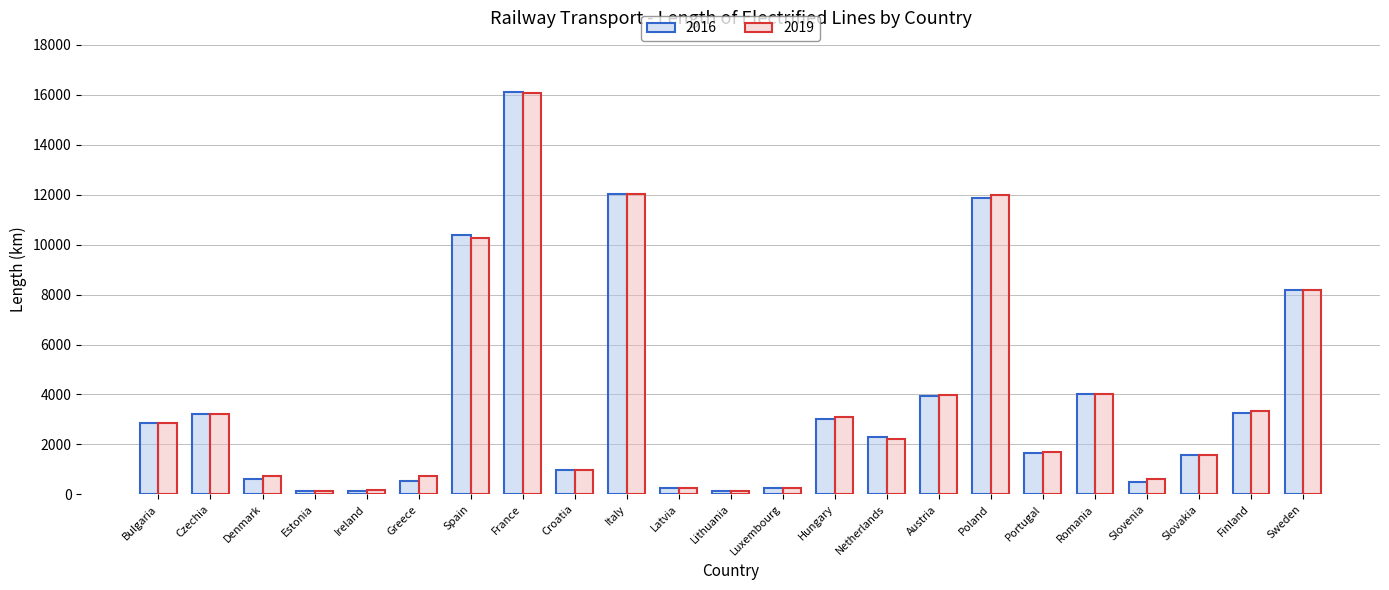

How many data points in 2016 are less than 2314?

11